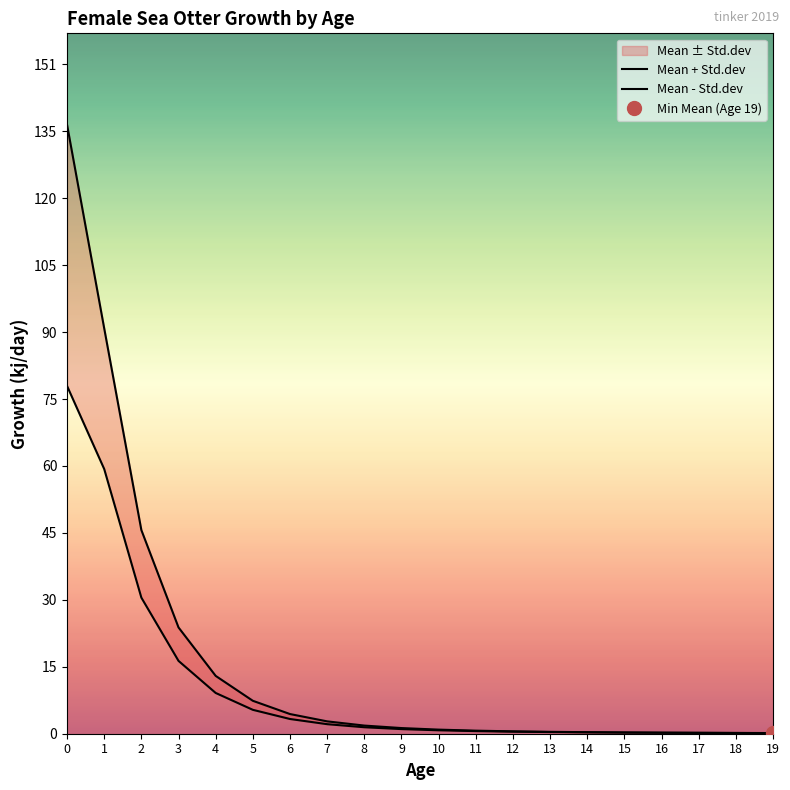

Which series has the widest spread of values?

Mean + Std.dev